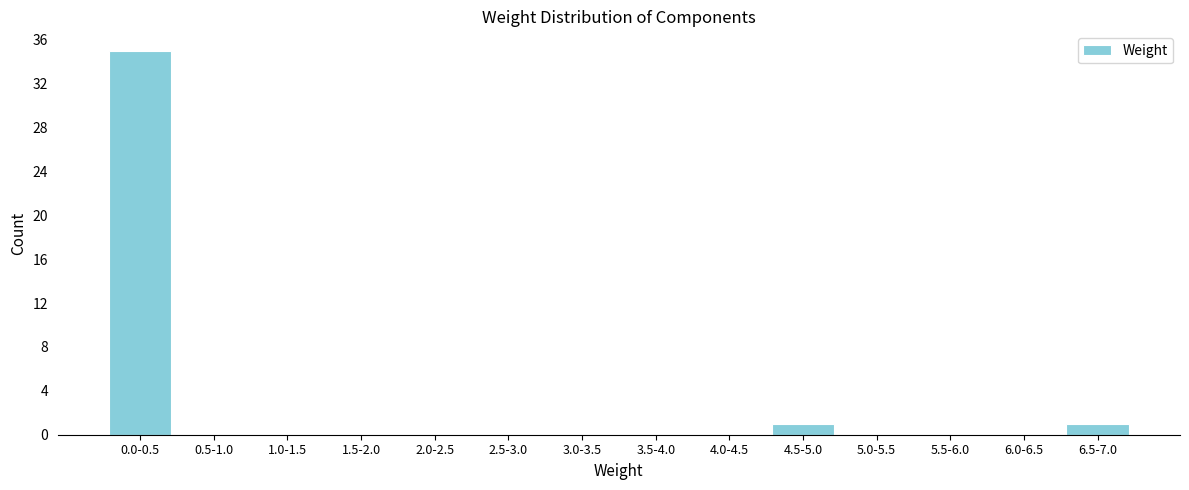

Reading right to left, extract all data points from this chart.

6.5-7.0=1	6.0-6.5=0	5.5-6.0=0	5.0-5.5=0	4.5-5.0=1	4.0-4.5=0	3.5-4.0=0	3.0-3.5=0	2.5-3.0=0	2.0-2.5=0	1.5-2.0=0	1.0-1.5=0	0.5-1.0=0	0.0-0.5=35